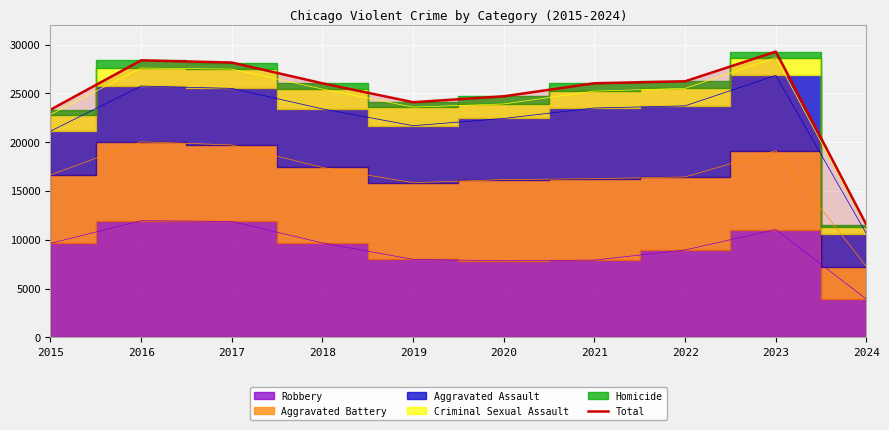

List the labels in order of value, smallest first.

2024, 2015, 2019, 2020, 2018, 2021, 2022, 2017, 2016, 2023